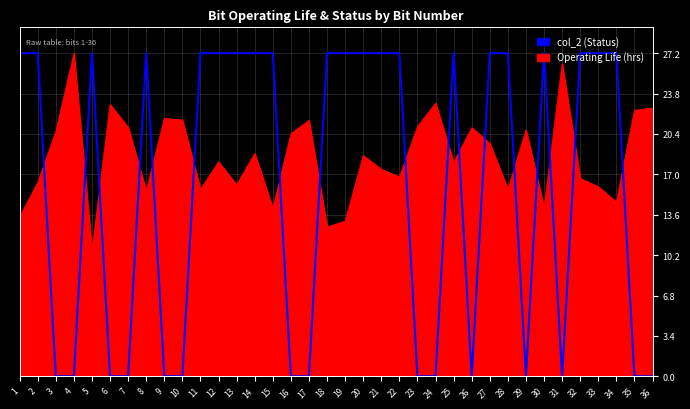

What is the difference between the Operating Life (hrs) values at 16 and 28?

4.7